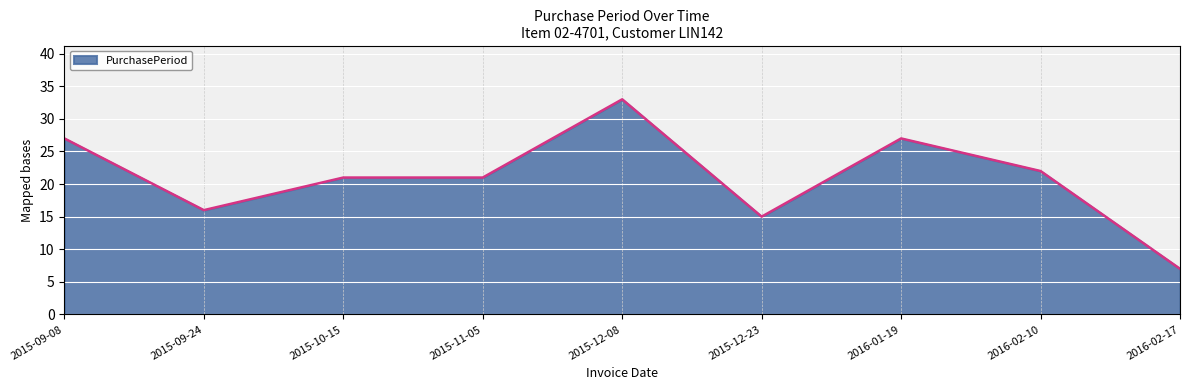

Reading left to right, list all the values displayed in this chart.

27	16	21	21	33	15	27	22	7